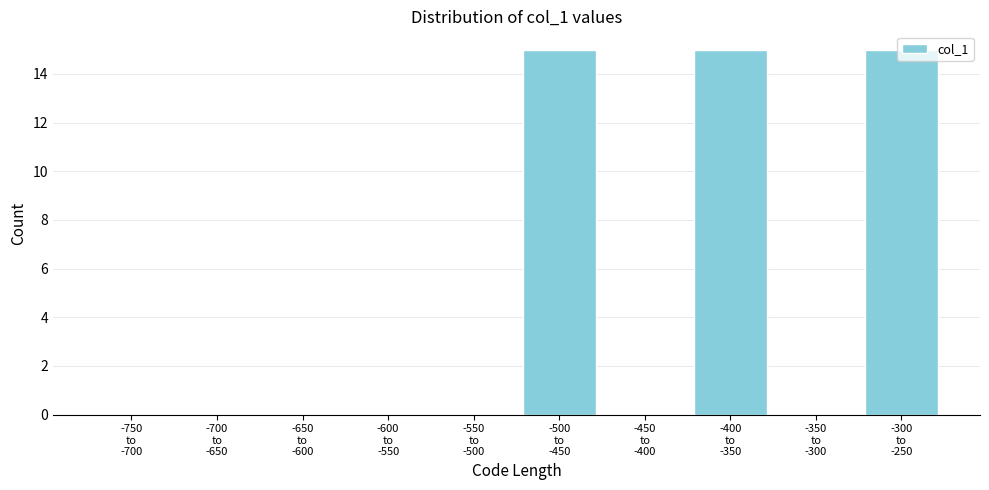

What is the maximum value shown in the chart?

15